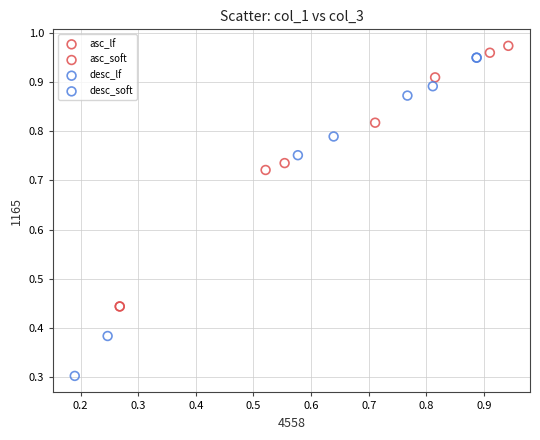

Which series contains the lowest Y value?

desc_lf